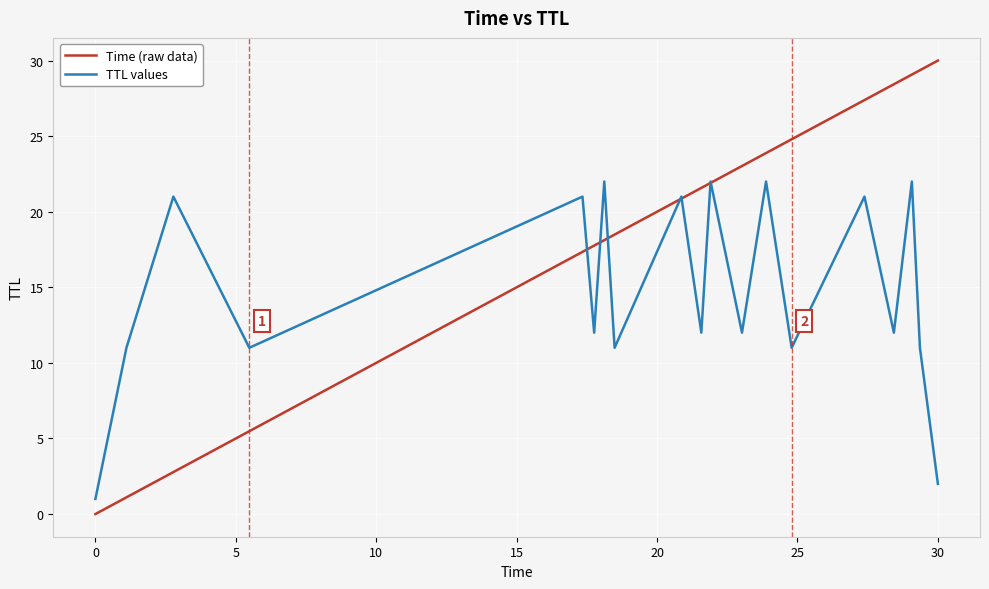

Does the chart display data point markers on the line(s)?

No